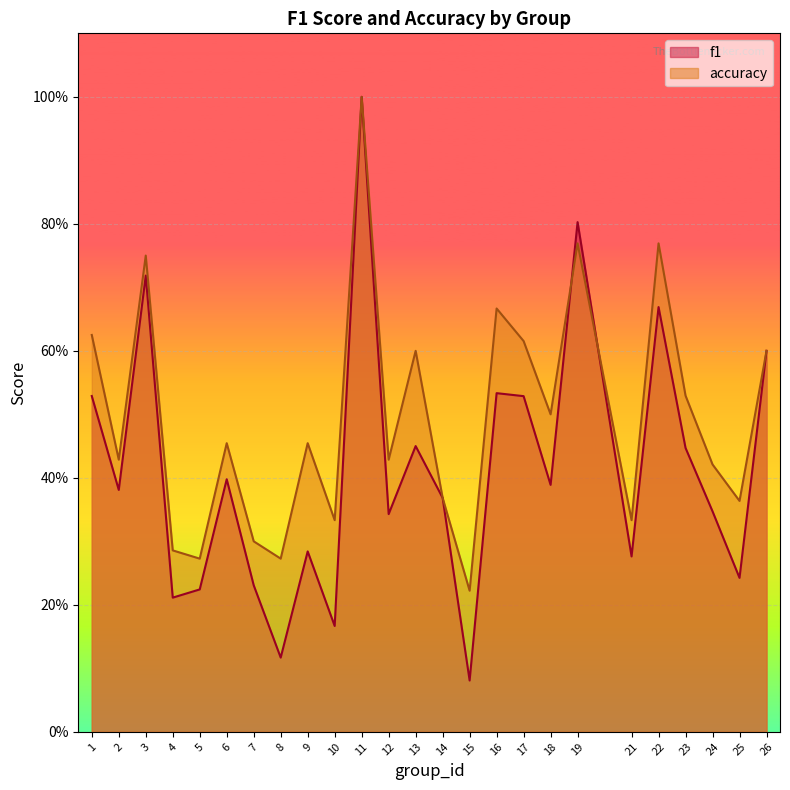

What value does the f1 series have at 18?

0.4